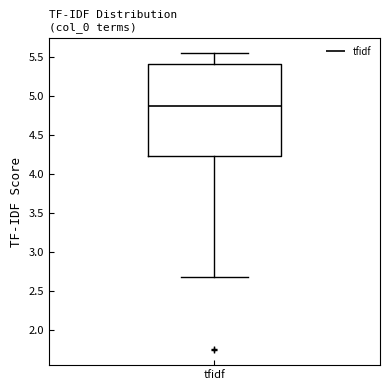

Transcribe this box plot: give where the median line is, the range the box spans, and where the two whiskers end, as read against the y-axis. The values are not printed on the chart, so give them approximately, as read against the axis.

median 4.85, box 4.25 to 5.40, whiskers 2.70 to 5.55